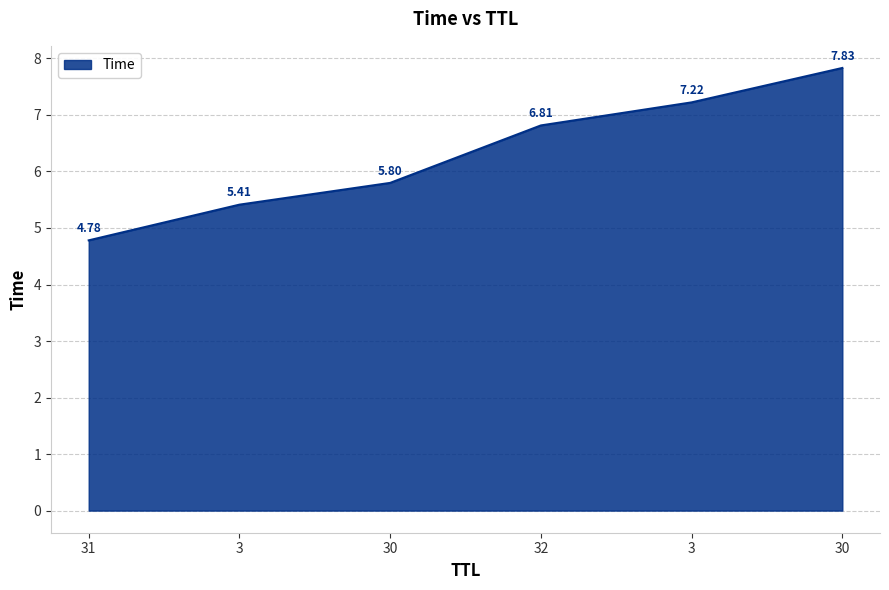

Between 30 and 32, which is larger?

30